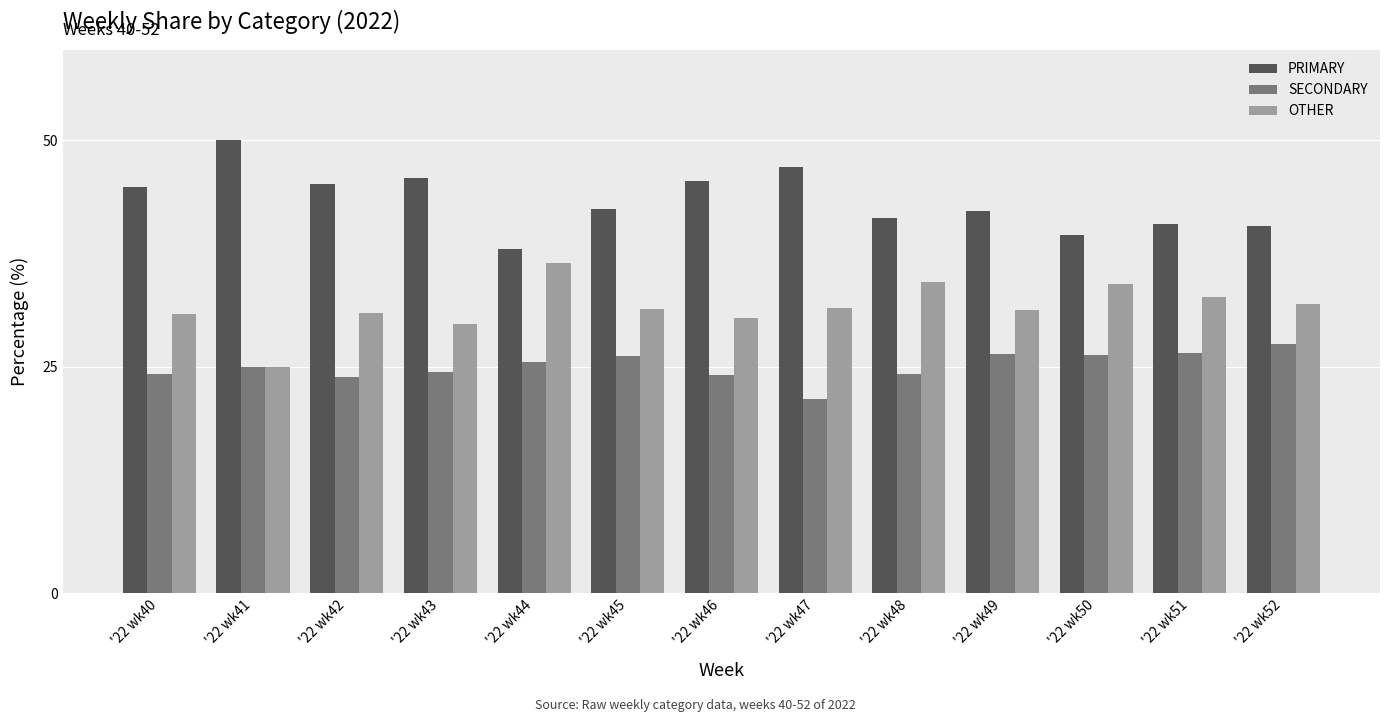

Does the chart contain stacked bars?

No